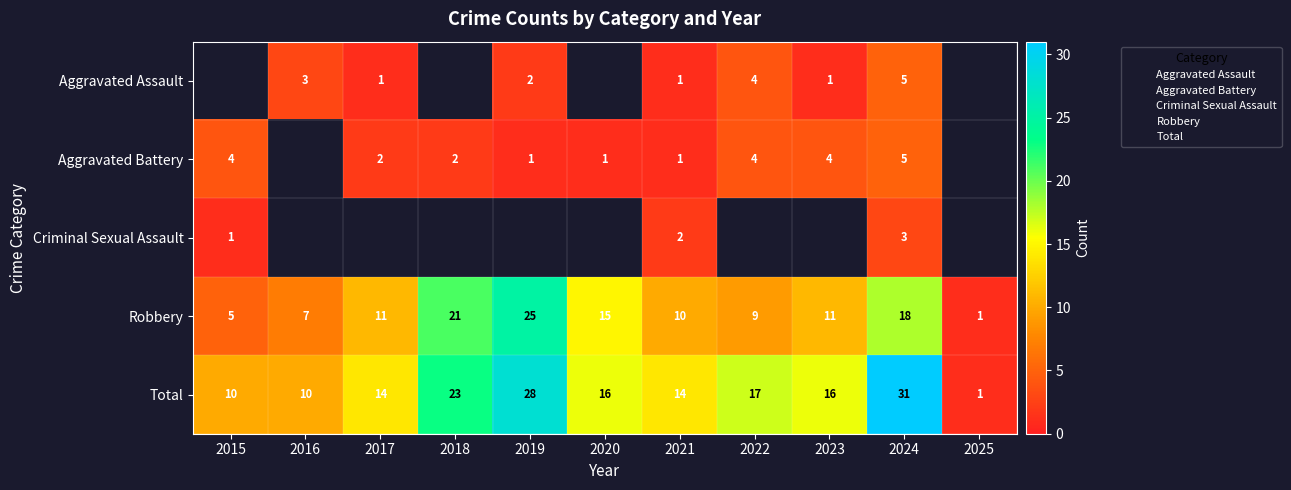

Which series has the largest total across all categories?

row_4